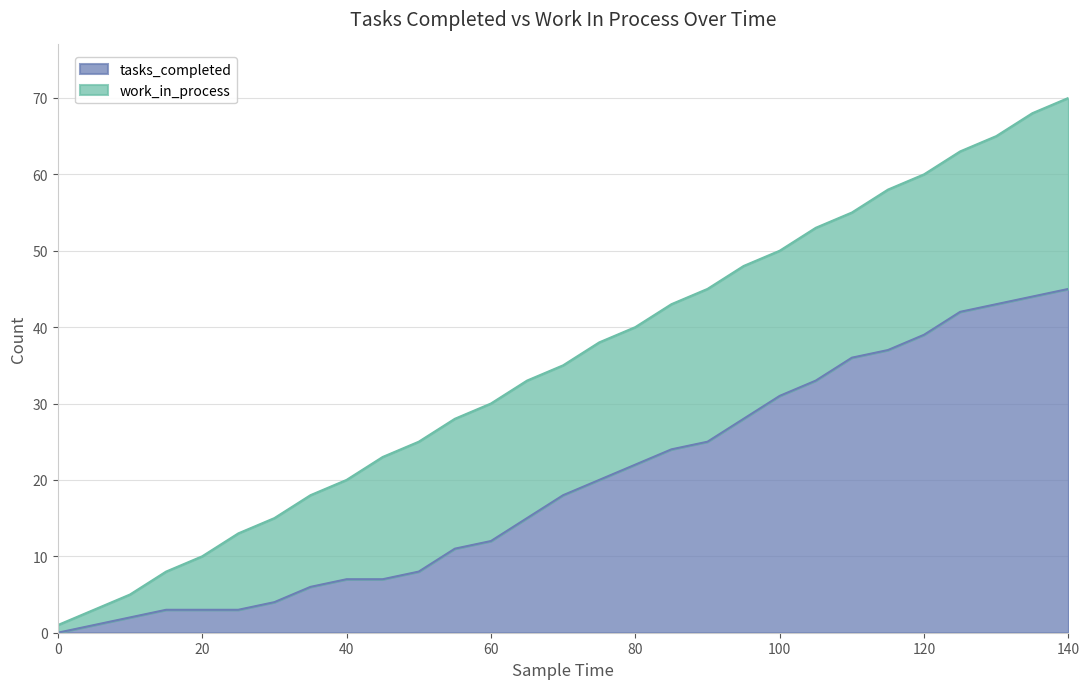

Reading left to right, what are all the values shown in this chart?

0=0	5=1	10=2	15=3	20=3	25=3	30=4	35=6	40=7	45=7	50=8	55=11	60=12	65=15	70=18	75=20	80=22	85=24	90=25	95=28	100=31	105=33	110=36	115=37	120=39	125=42	130=43	135=44	140=45